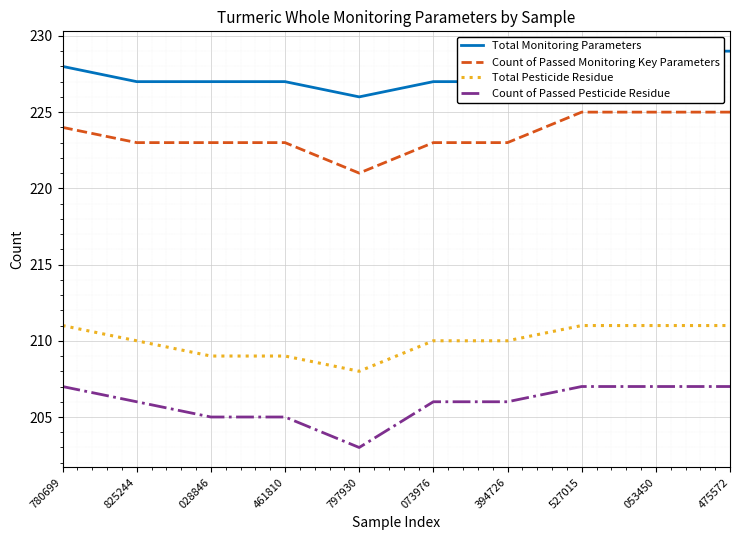

How many data points does each series have?

10